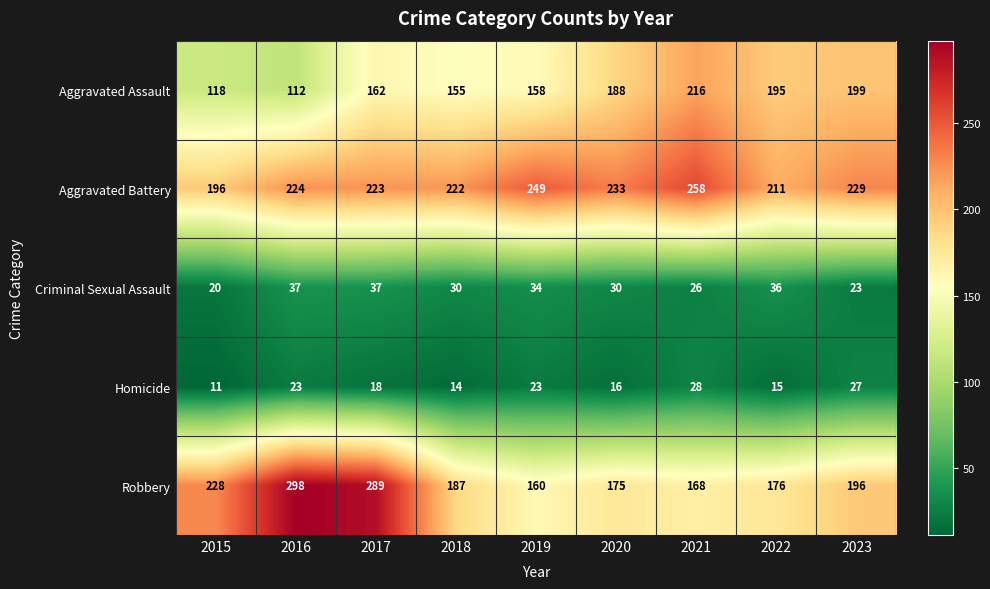

What is the sum of the Criminal Sexual Assault values at 2020 and 2019?

64